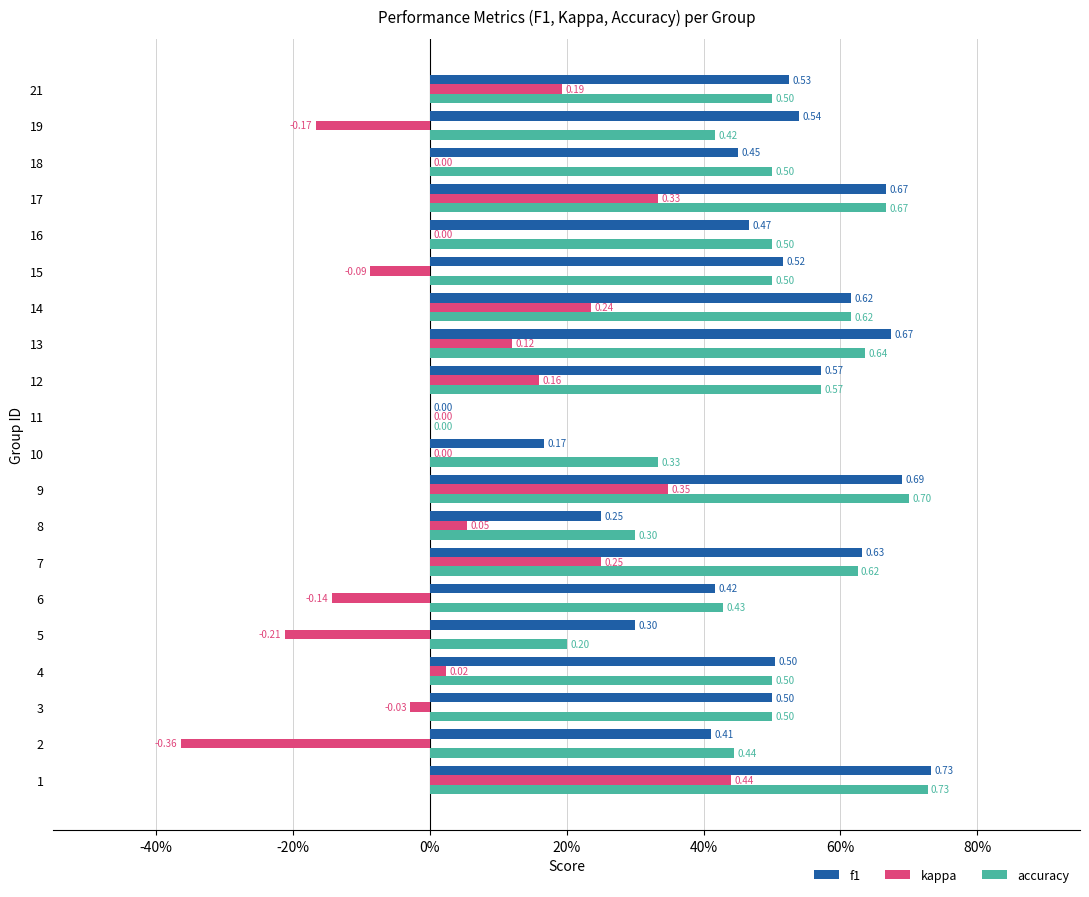

List the series in order of their peak value, highest first.

f1, accuracy, kappa